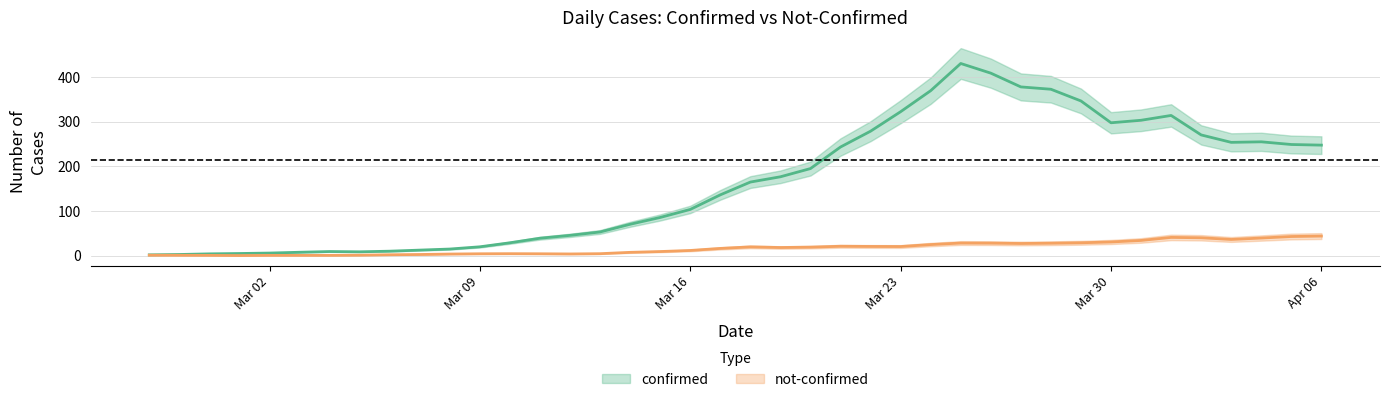

What is the label of the 5th point from the left?

2020-03-02